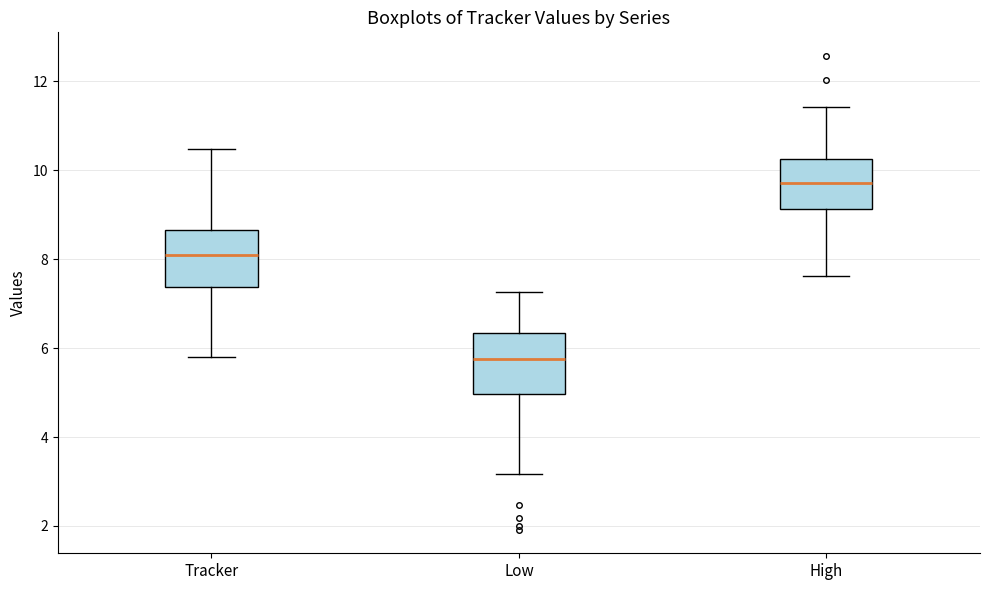

Where does the median line of the box for Tracker sit on the y-axis? The values are not printed on the chart, so give them approximately, as read against the axis.

8.2